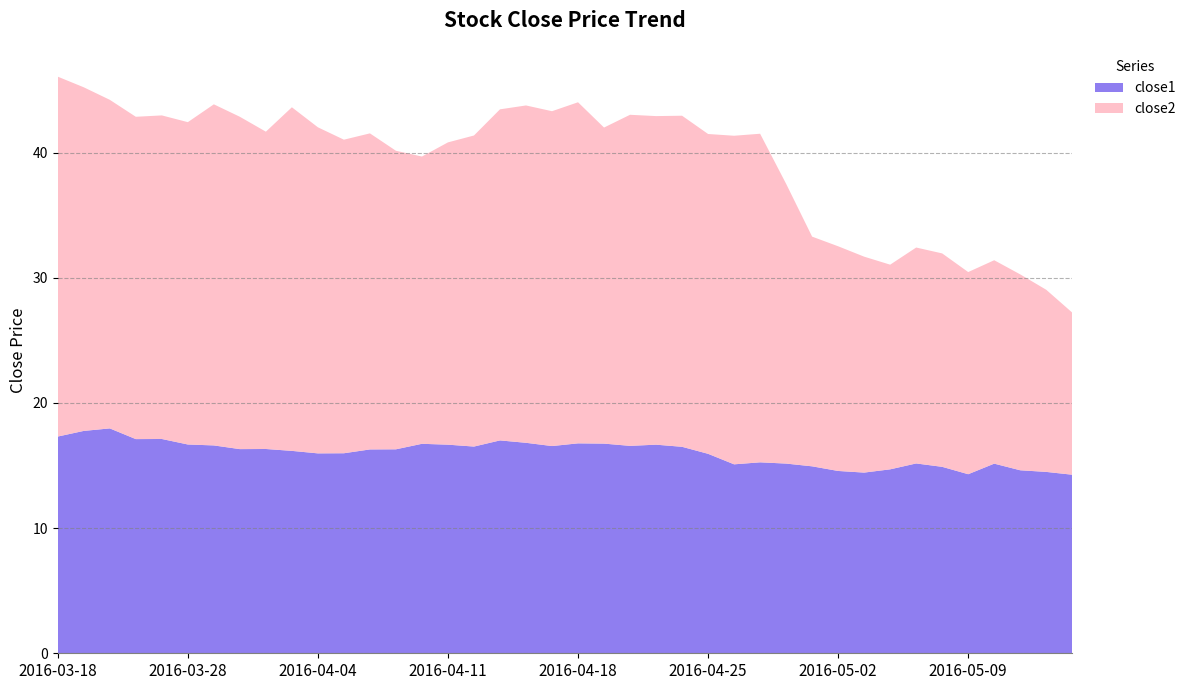

Reading left to right, transcribe all the data shown in this chart.

close1: 17.3	17.8	18.0	17.1	17.1	16.7	16.6	16.3	16.3	16.2	16.0	16.0	16.3	16.3	16.7	16.7	16.5	17.0	16.8	16.6	16.8	16.8	16.6	16.7	16.5	15.9	15.1	15.3	15.2	14.9	14.6	14.4	14.7	15.2	14.9	14.3	15.2	14.6	14.5	14.3
close2: 28.8	27.4	26.2	25.8	25.9	25.8	27.2	26.6	25.4	27.4	26.1	25.1	25.2	23.9	22.9	24.1	24.9	26.4	26.9	26.8	27.2	25.2	26.4	26.2	26.4	25.6	26.2	26.2	22.4	18.4	17.9	17.2	16.4	17.2	17.1	16.1	16.2	15.7	14.6	12.9